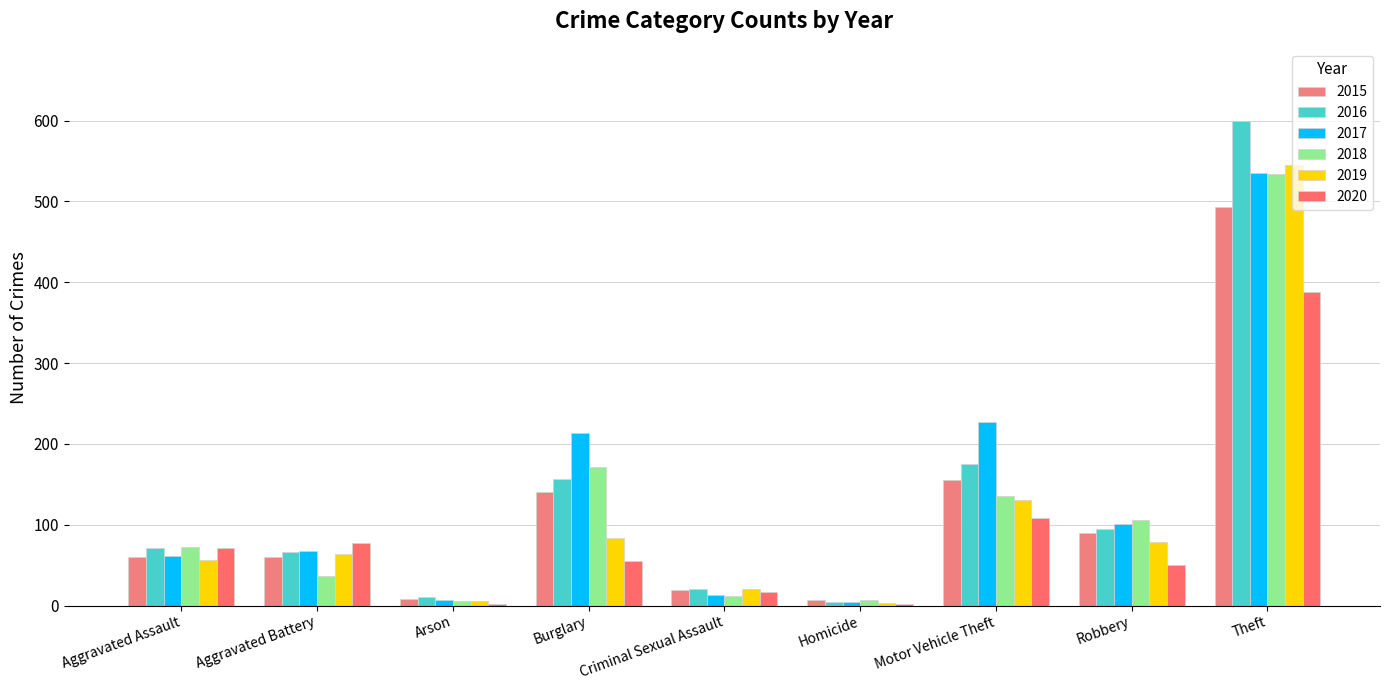

Which series changed the most between Criminal Sexual Assault and Motor Vehicle Theft?

2017